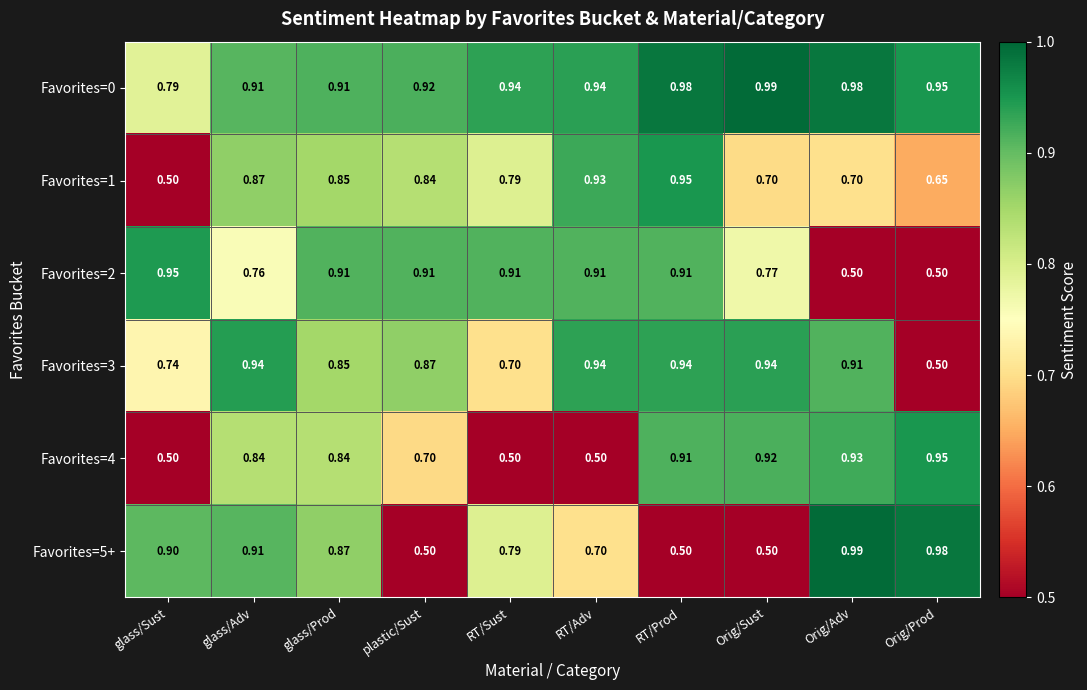

At which label is Favorites=0 closest to 0?

glass/Sust